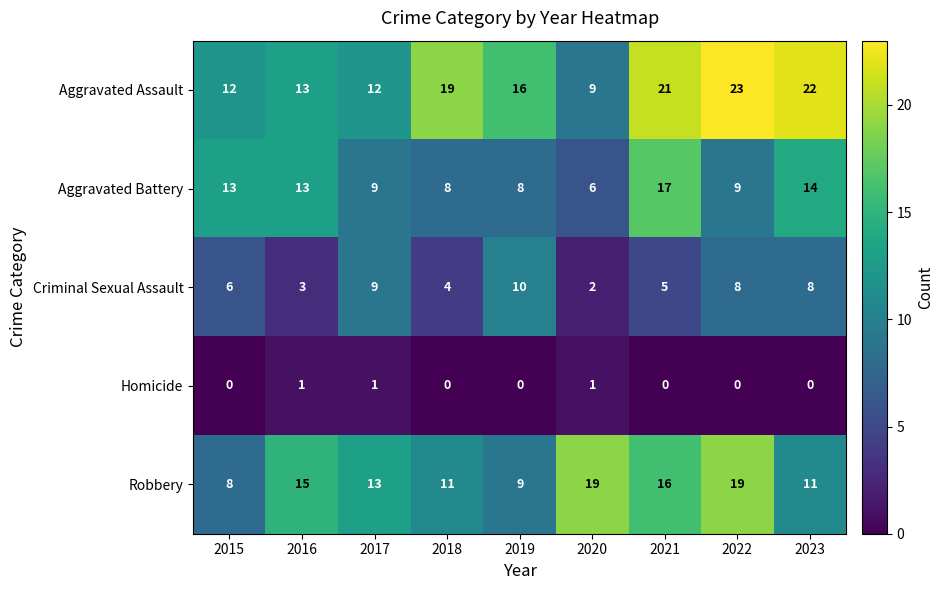

What is the sum of the Aggravated Battery values at 2023 and 2018?

22